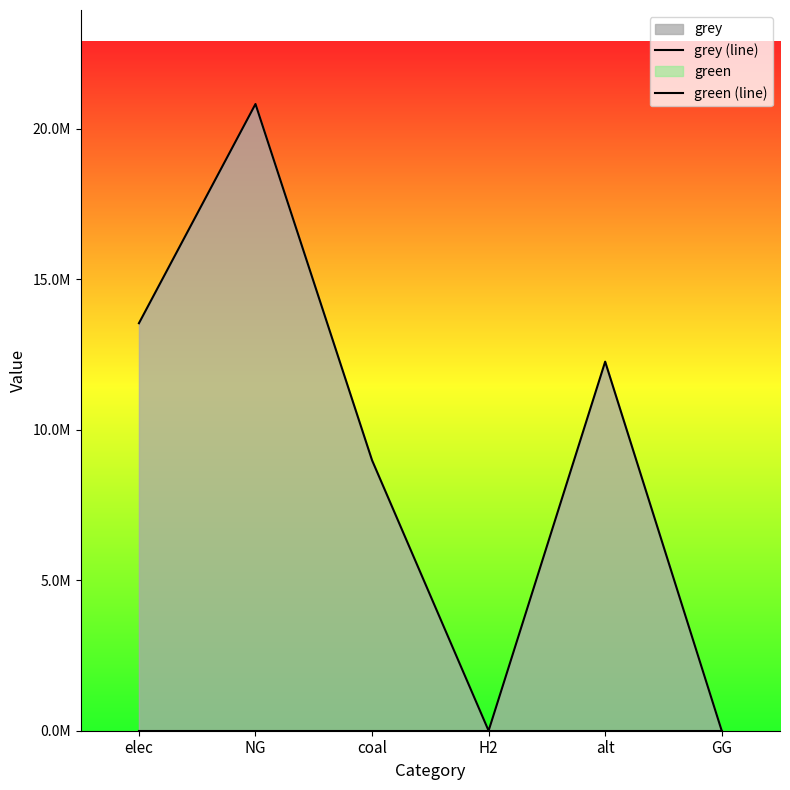

What position from the left is H2?

4